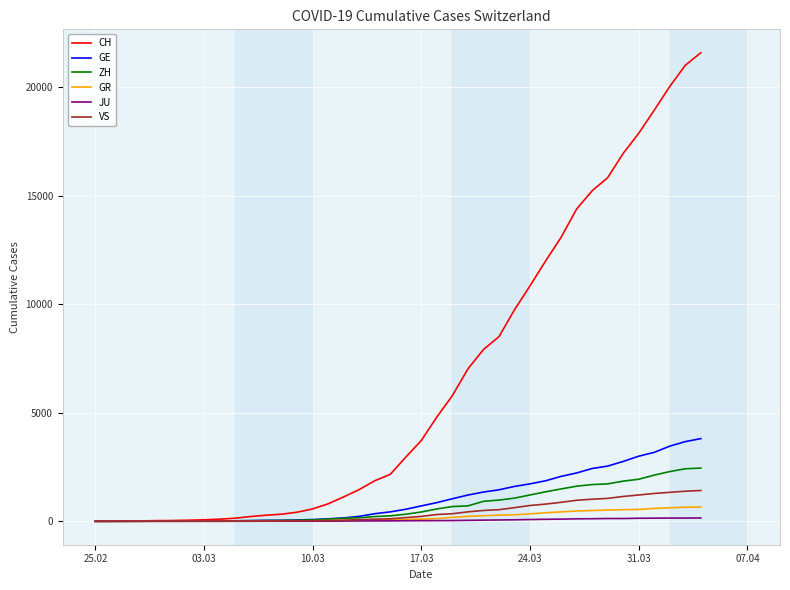

What is the greatest value displayed?

21574